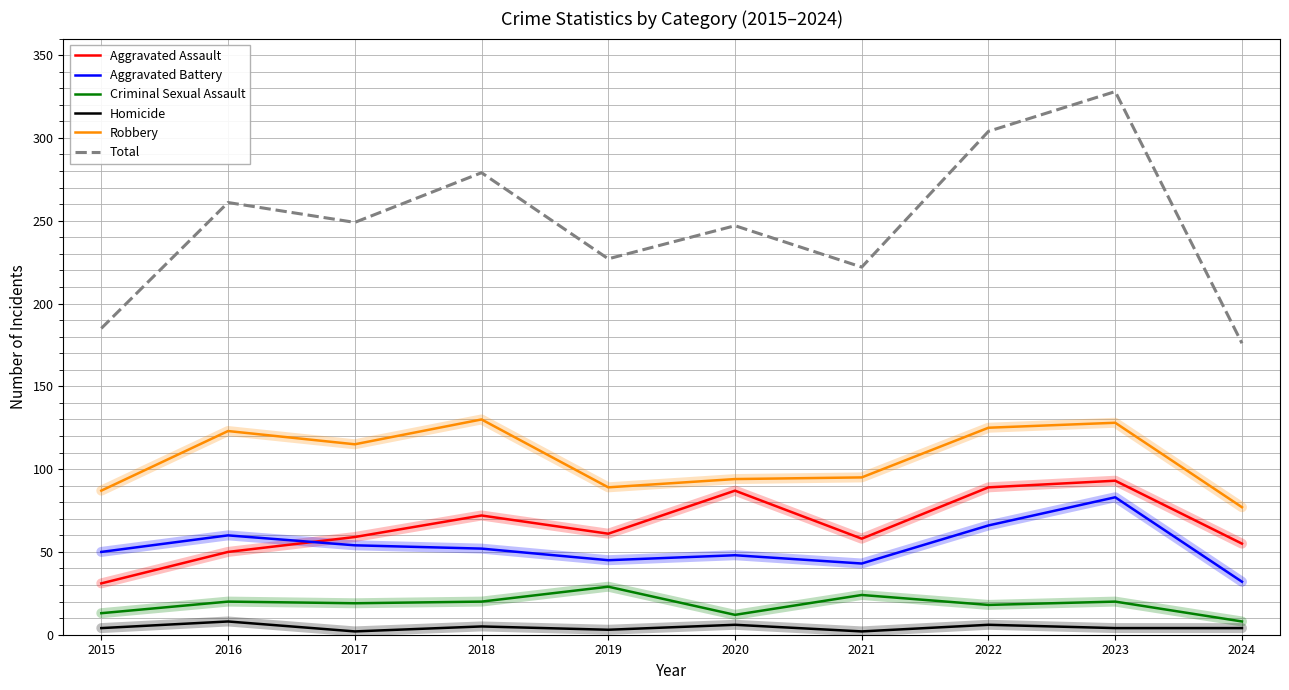

Which category has the highest value in the Aggravated Battery series?

2023